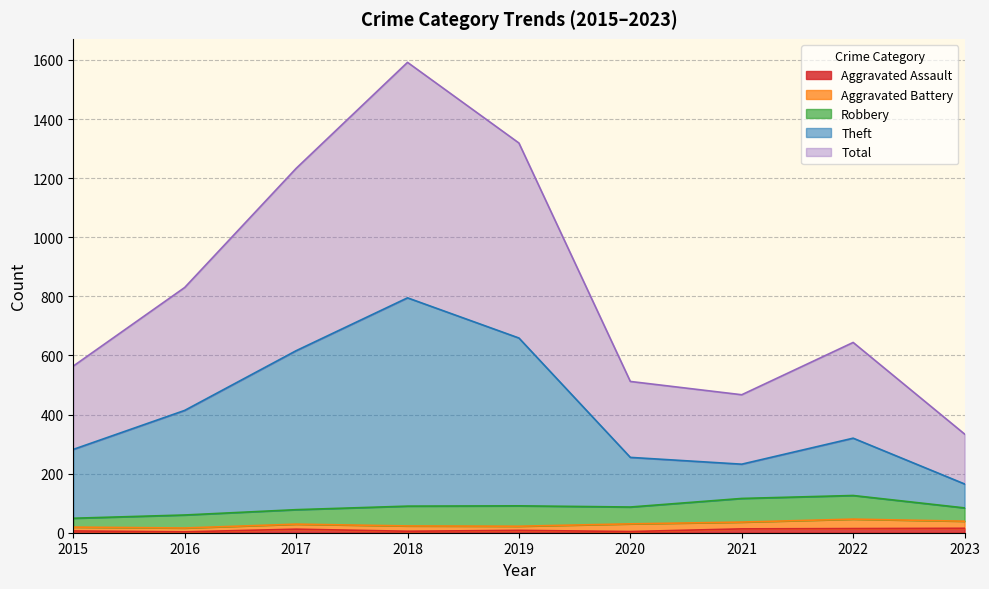

Does the chart display data point markers on the line(s)?

No